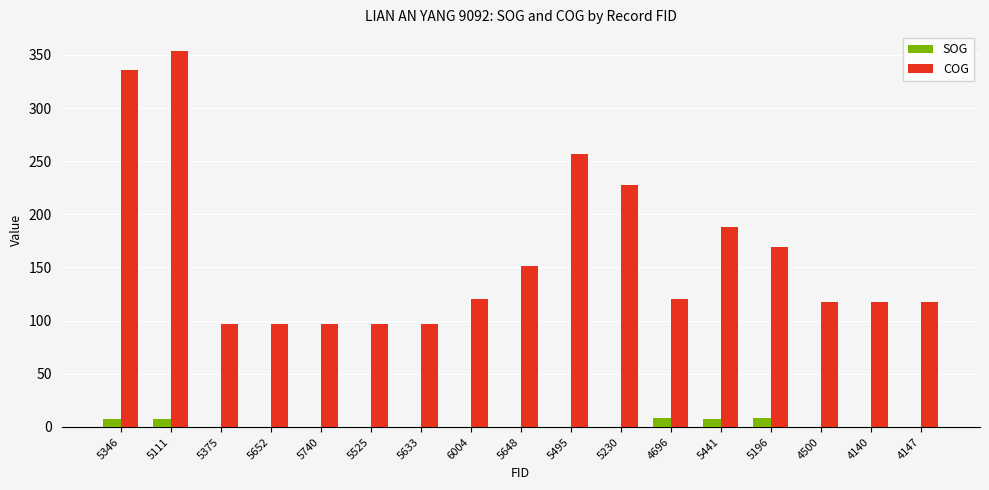

How many data points in COG are above 120?

9